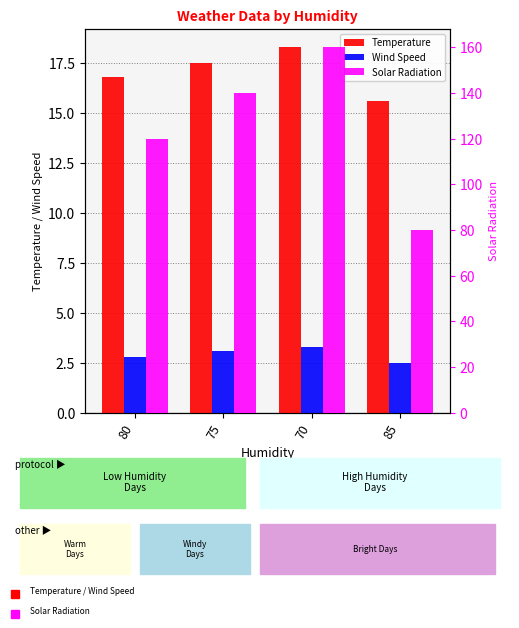

What is the label of the 1st bar from the left?

80